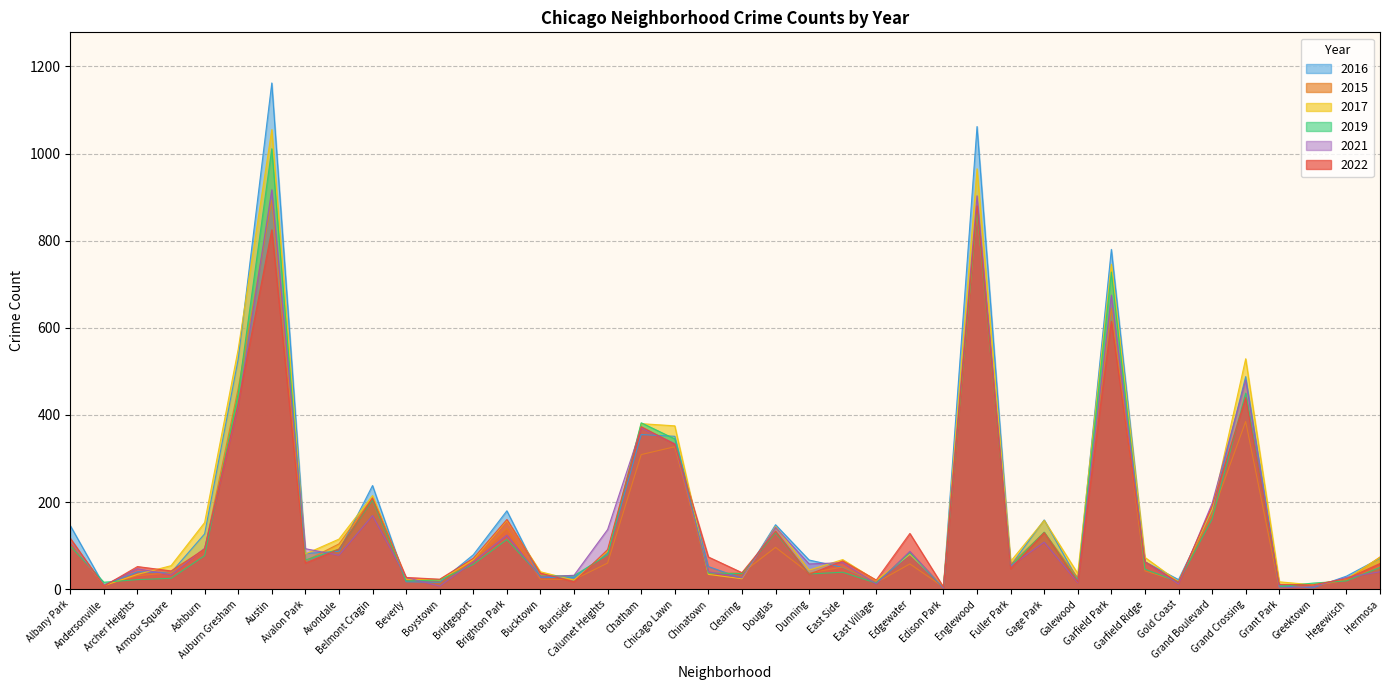

How many values in the 2019 series are below 53?

20